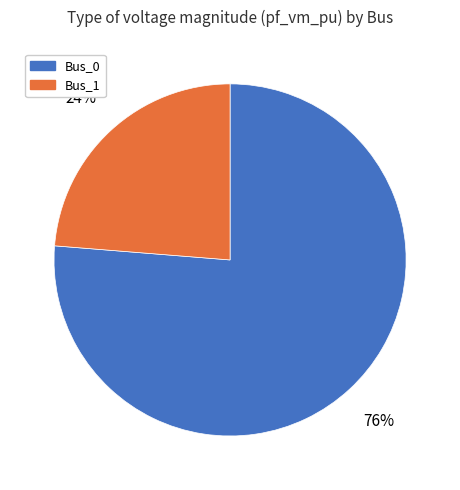

To the nearest percent, what is the average slice percentage?

50%